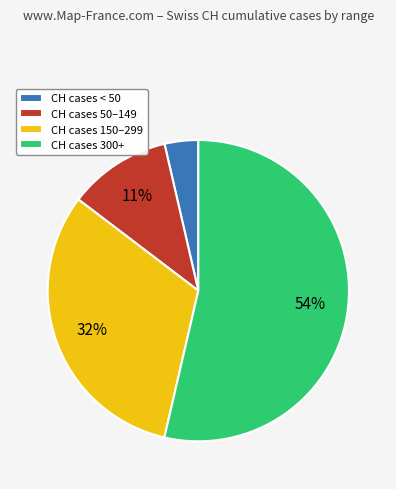

Which has a higher value, CH cases 300+ or CH cases 50–149?

CH cases 300+